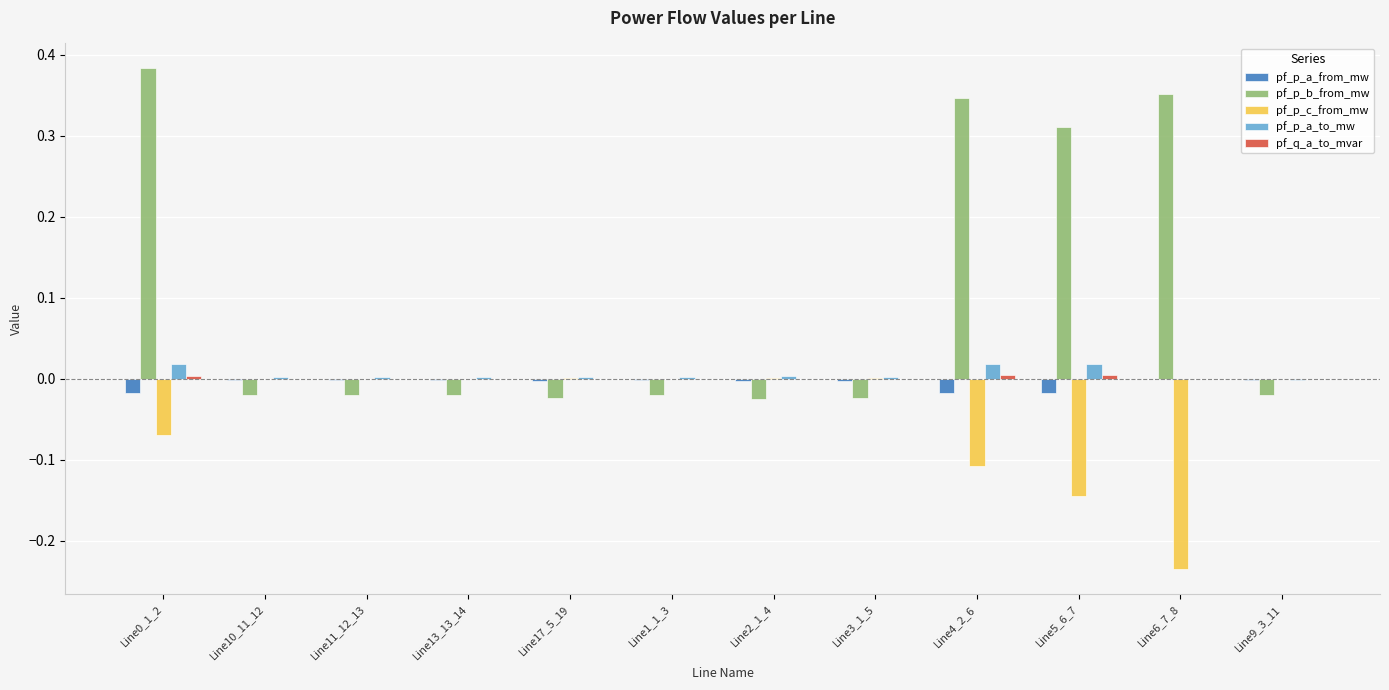

Which series has the largest total across all categories?

pf_p_b_from_mw